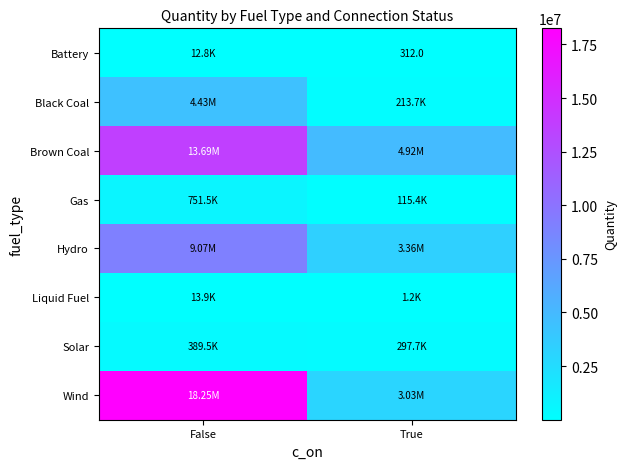

Which has a higher value, False or True?

False